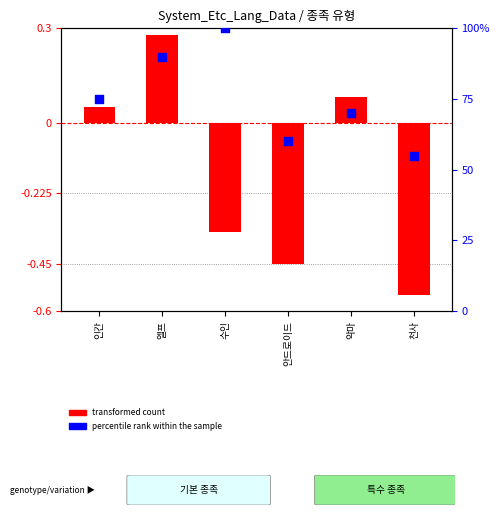

Is the value of transformed count at 수인 greater than the value of percentile rank within the sample at 수인?

No